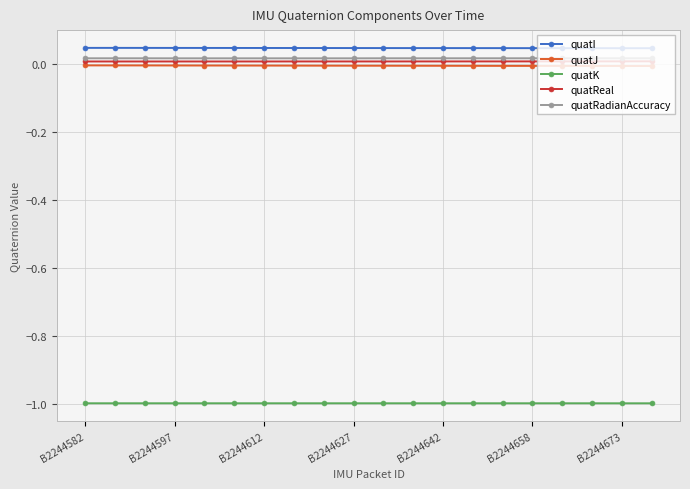

True or false: quatJ and quatI cross at least once.

False